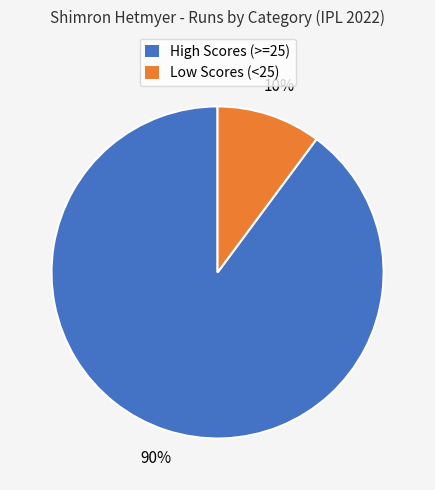

To the nearest percent, what portion does Low Scores (<25) represent?

10%